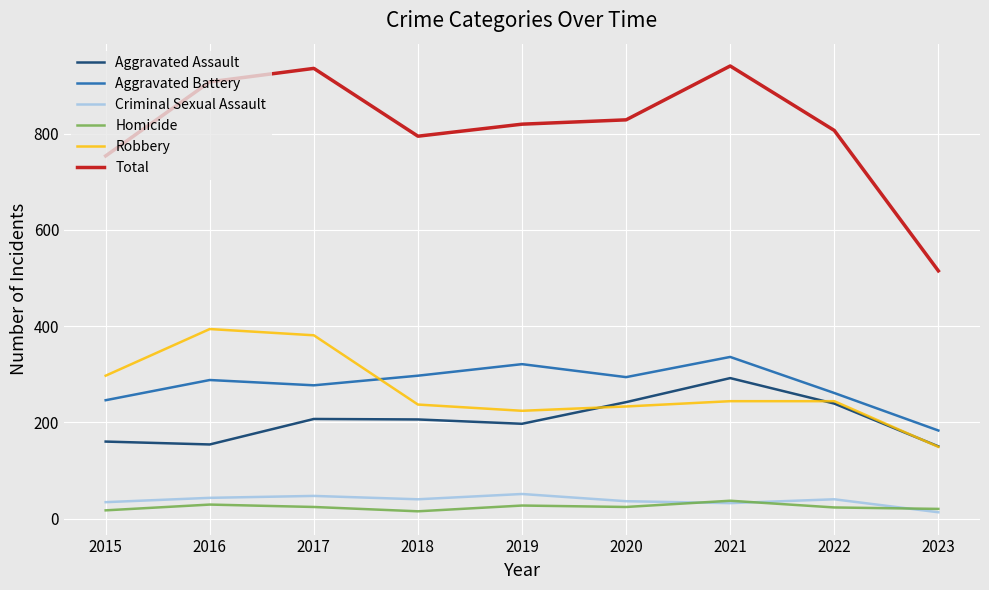

Does the chart have visible grid lines?

Yes